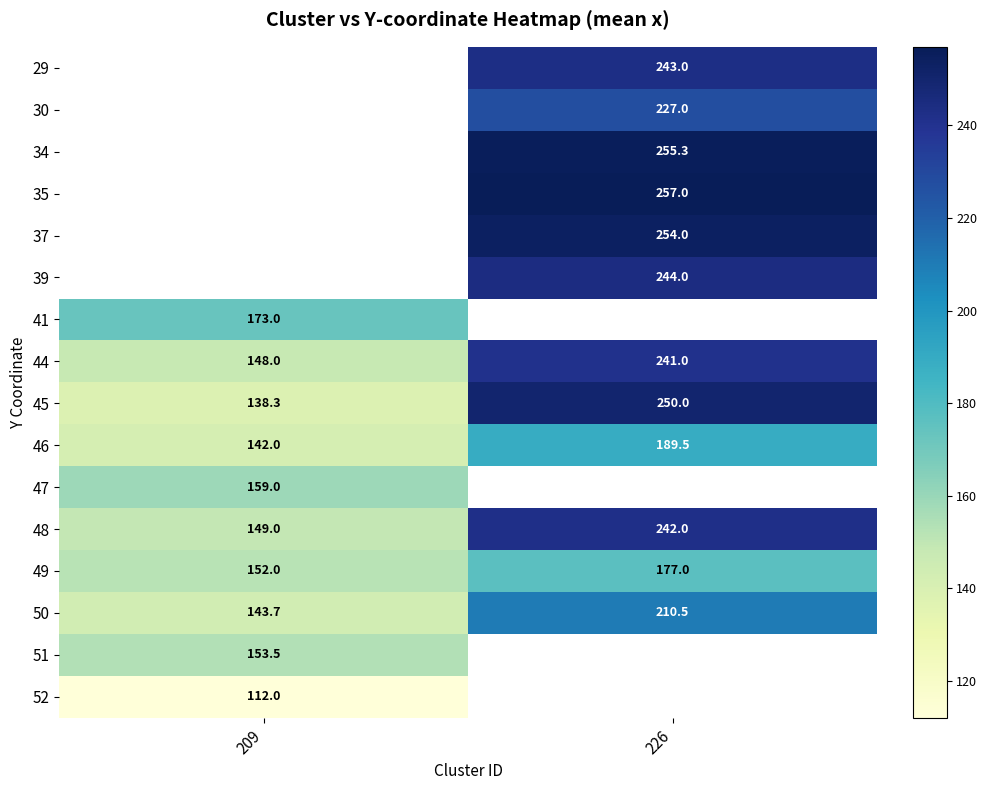

The 48 series shows 149.0 at 209. True or false?

True